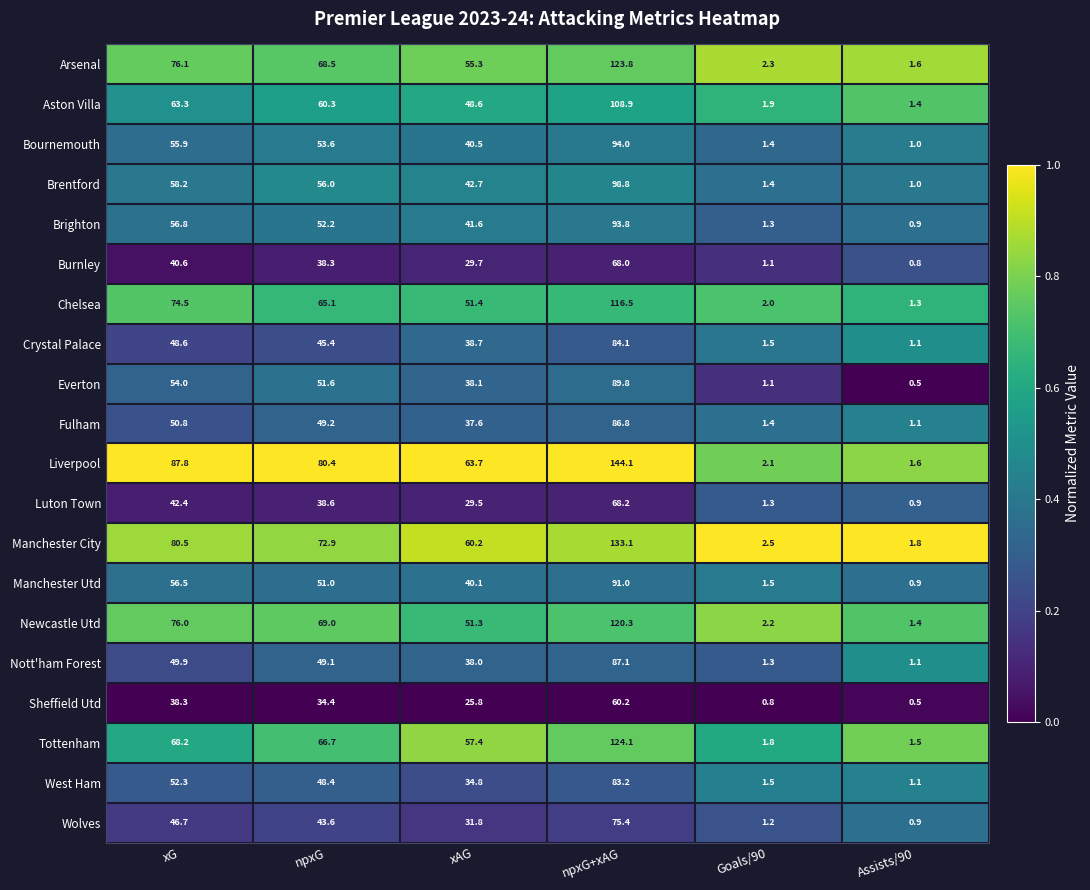

Which series has the largest total across all categories?

Liverpool